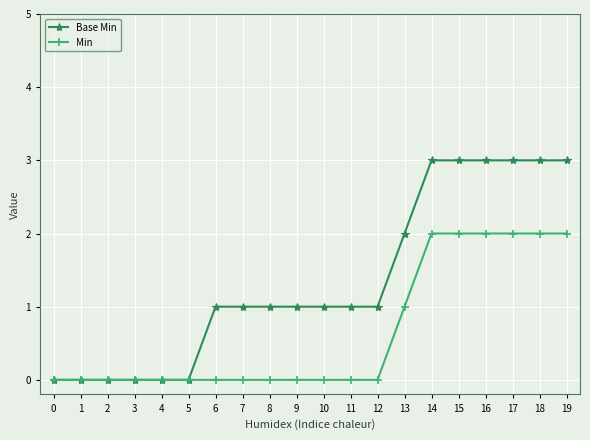

Reading right to left, list all the values displayed in this chart.

Base Min: 3	3	3	3	3	3	2	1	1	1	1	1	1	1	0	0	0	0	0	0
Min: 2	2	2	2	2	2	1	0	0	0	0	0	0	0	0	0	0	0	0	0